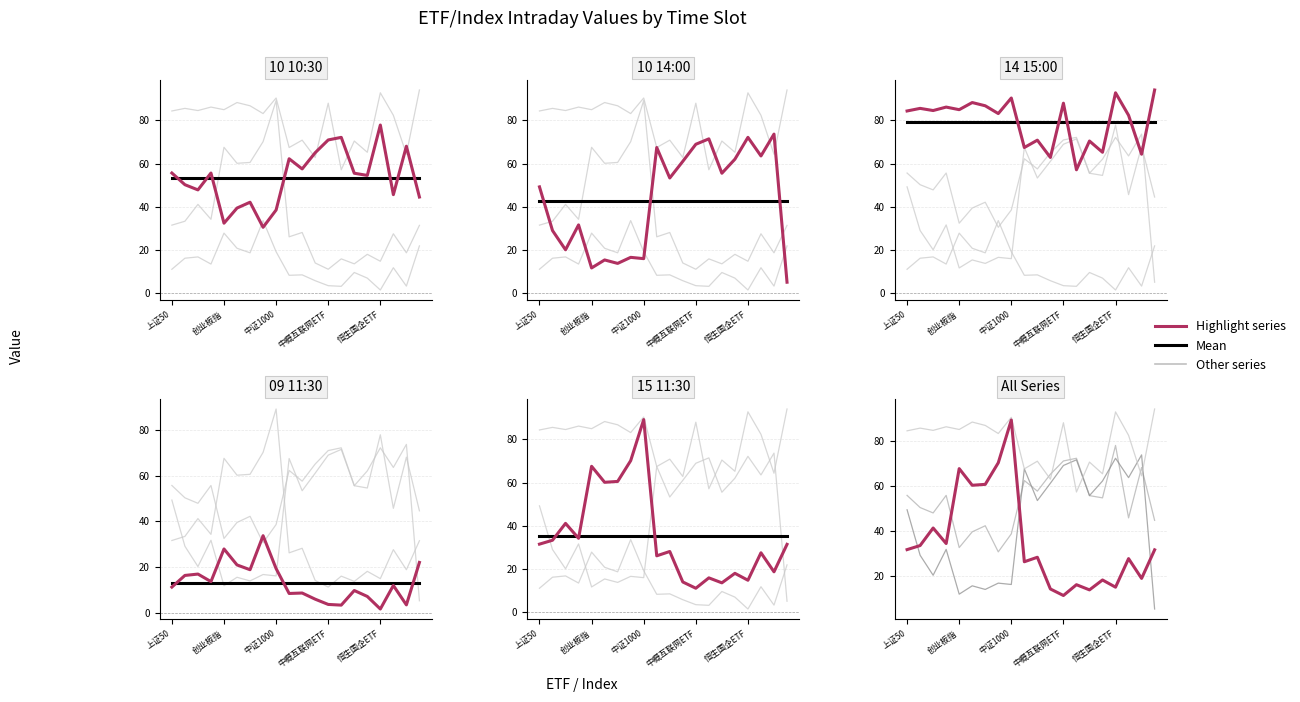

What is the label of the 13th point from the left?

中概互联网ETF